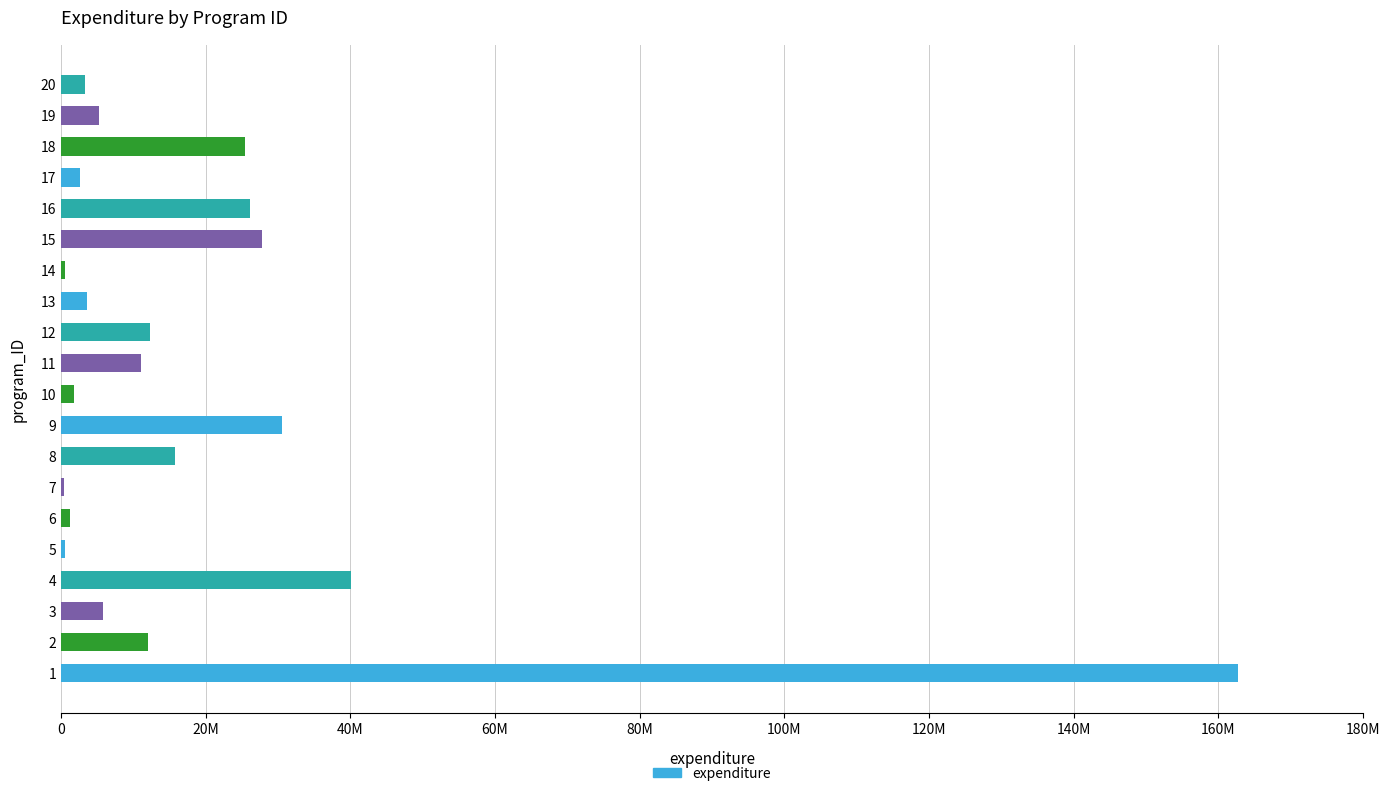

Are the bars horizontal?

Yes